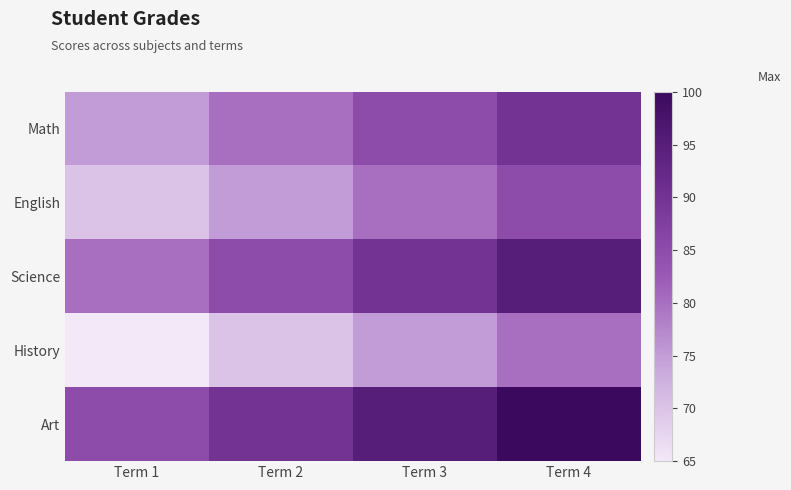

What is the total value across all series at Term 3?

425